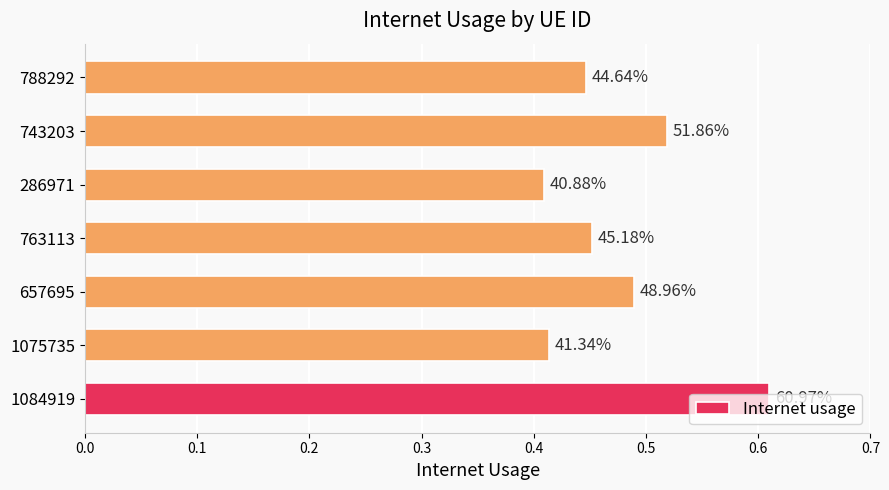

How many bars are there in total?

7